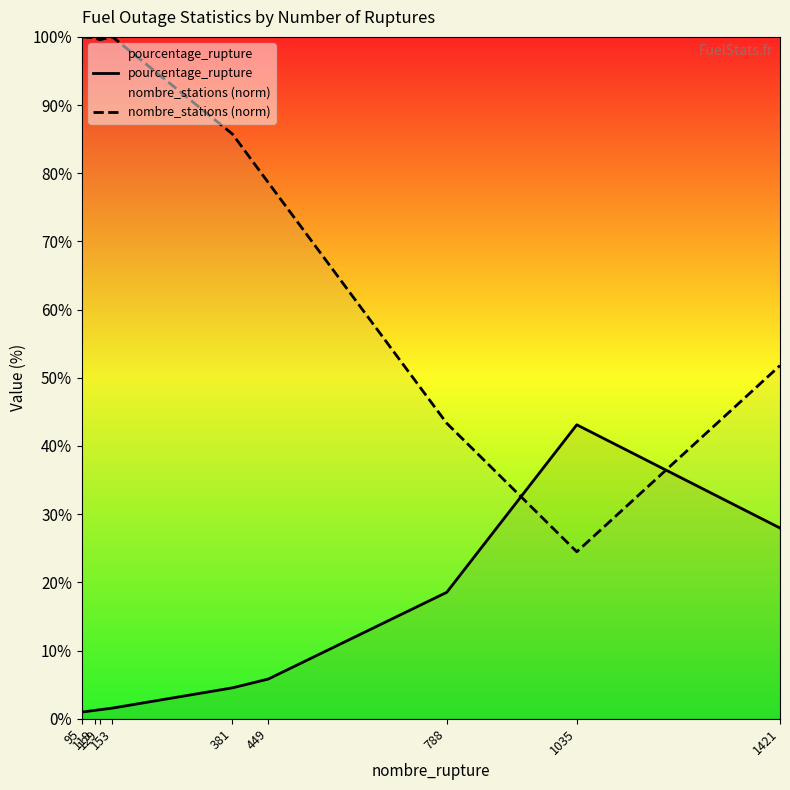

At which category does pourcentage_rupture reach its first local peak?

1035